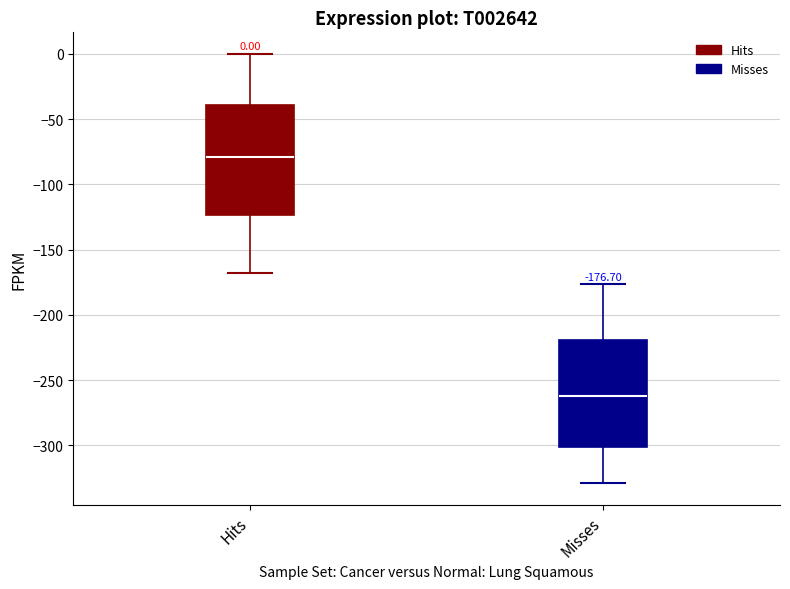

Which box has the lowest median line?

Misses